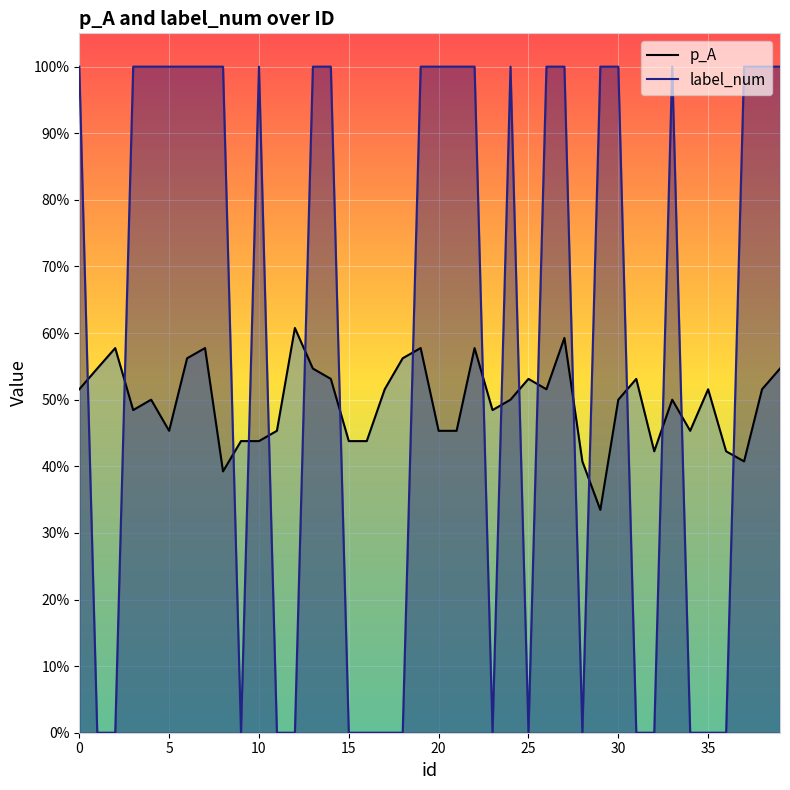

What is the average value of the label_num series?

0.6